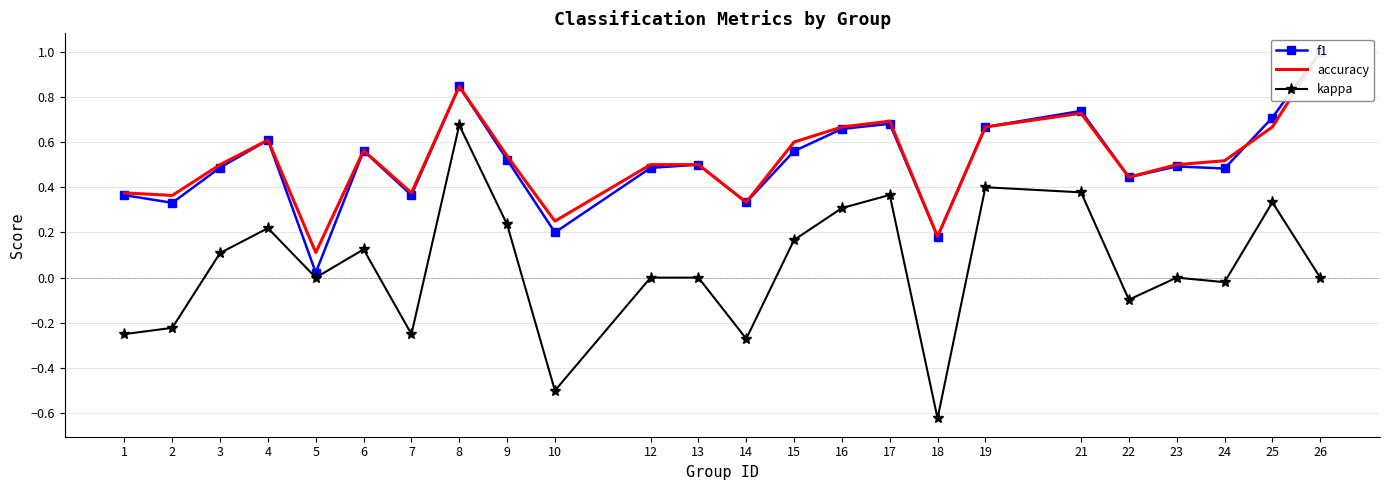

What is the sum of all f1 values?

12.2